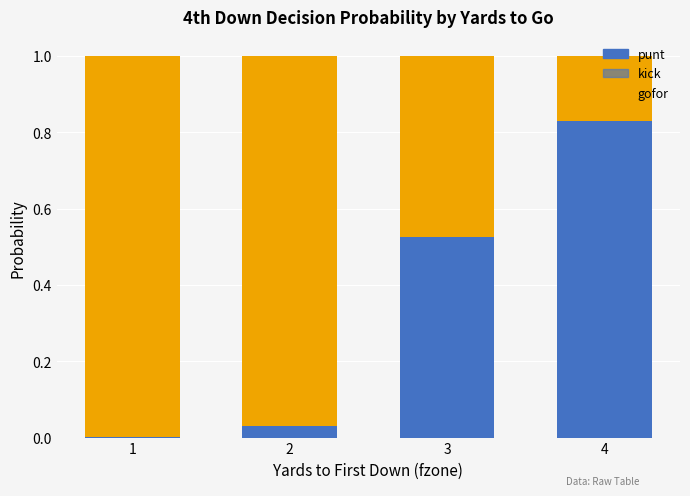

Are the bars horizontal?

No